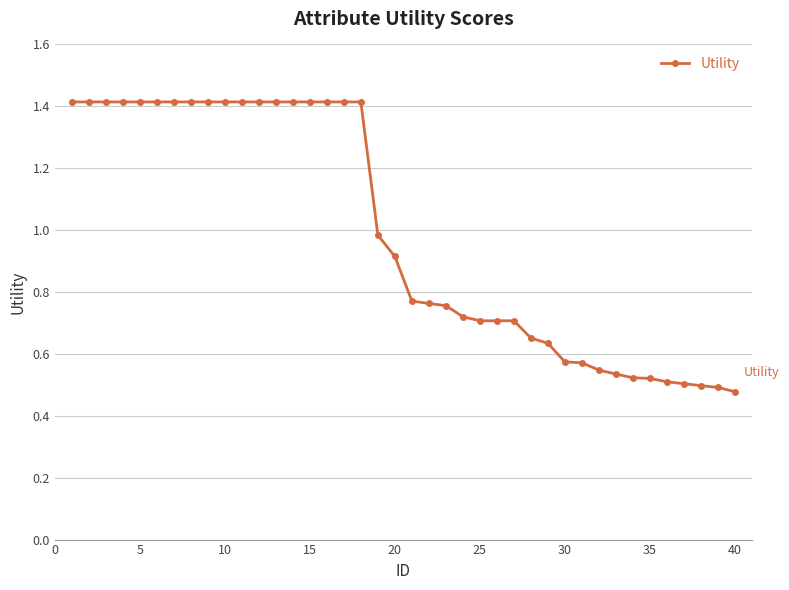

What is the value of the 18th point from the left?

1.4